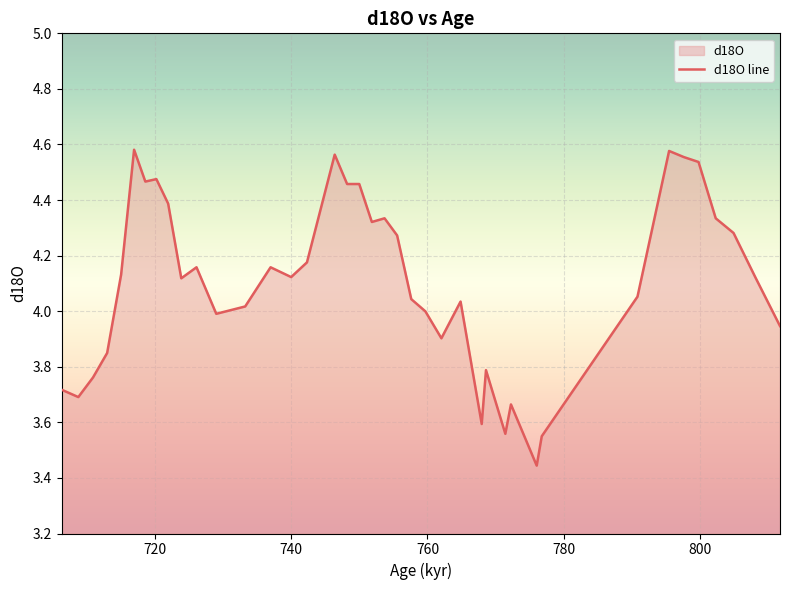

How many lines are shown in the chart?

1